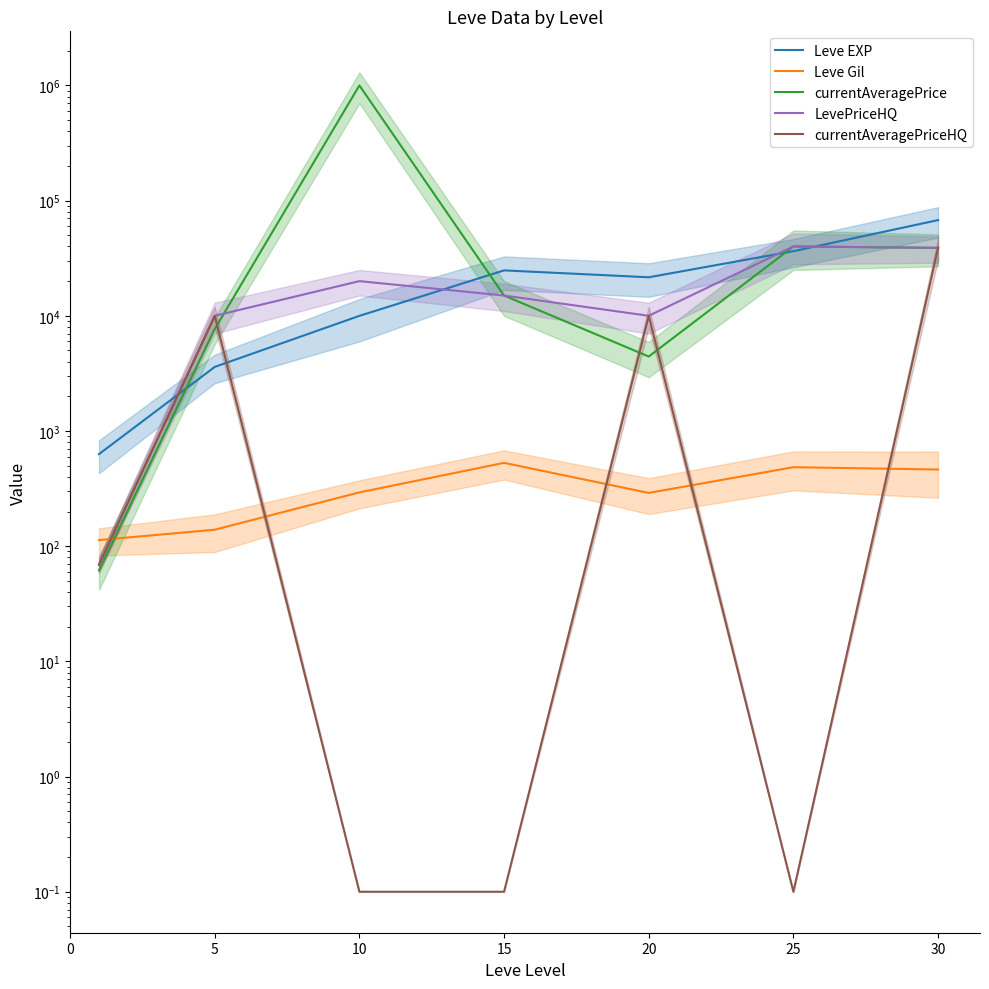

True or false: currentAveragePriceHQ and LevePriceHQ cross at least once.

False